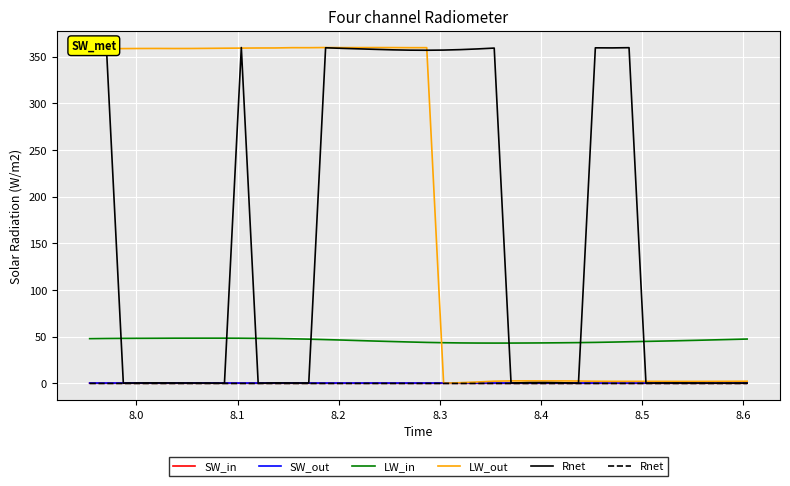

How many times do LW_out and LW_in cross each other?

1